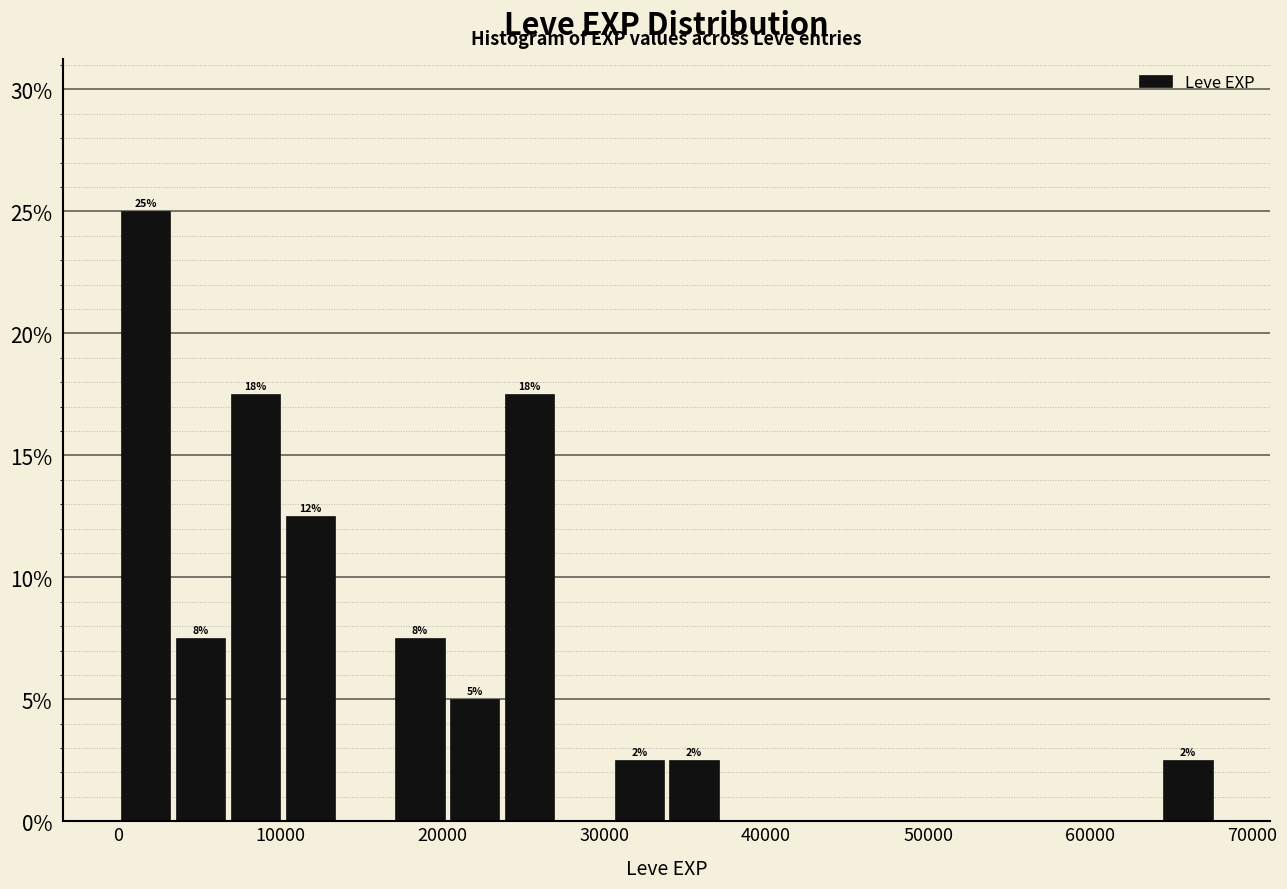

Read against the x-axis, roughly where is the centre of the tallest bar?

2000